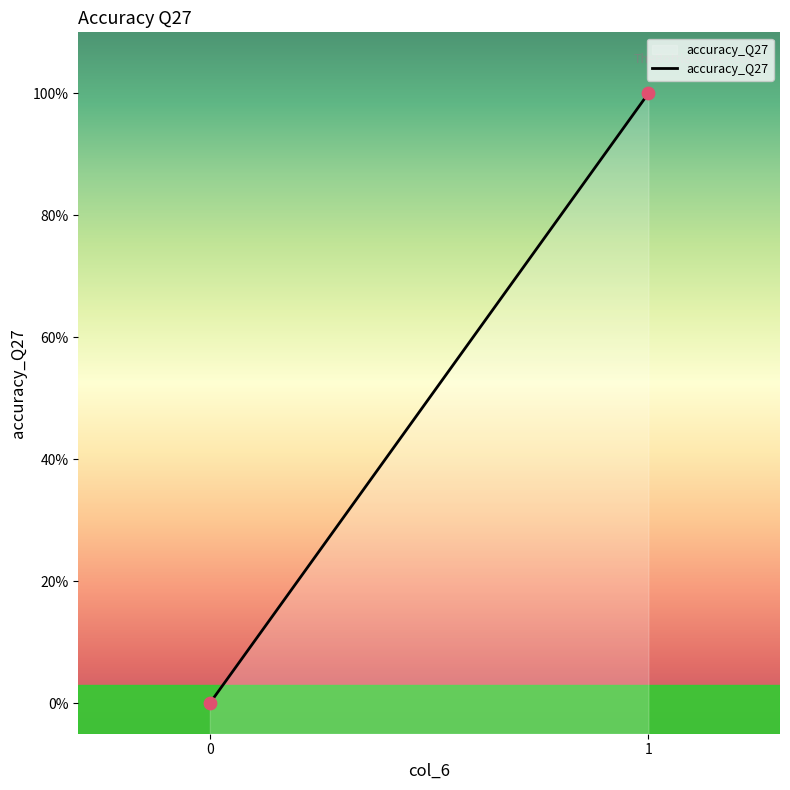

Between 1 and 1, which is larger?

1